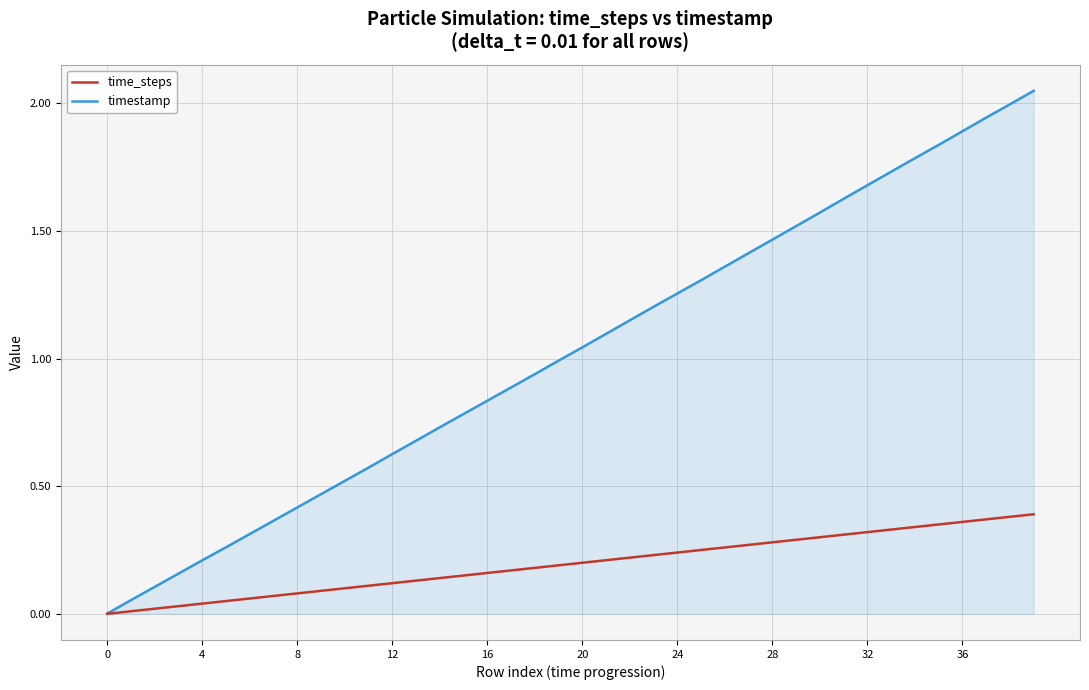

How many positive values does the time_steps series have?

39